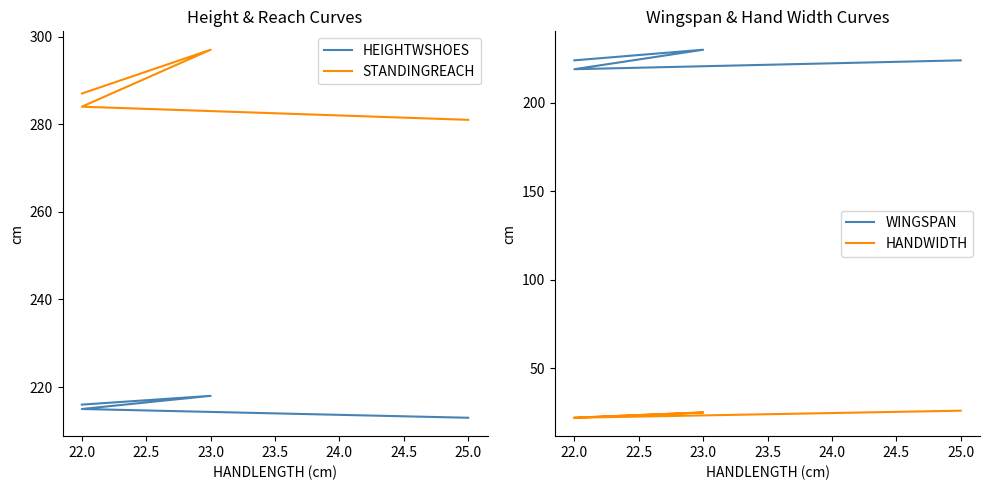

How many data points in STANDINGREACH are less than 287?

2